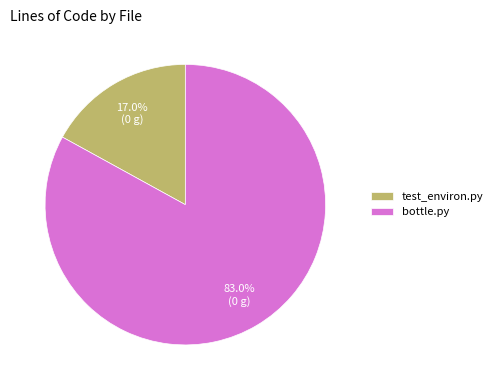

How many slices are in this pie chart?

2